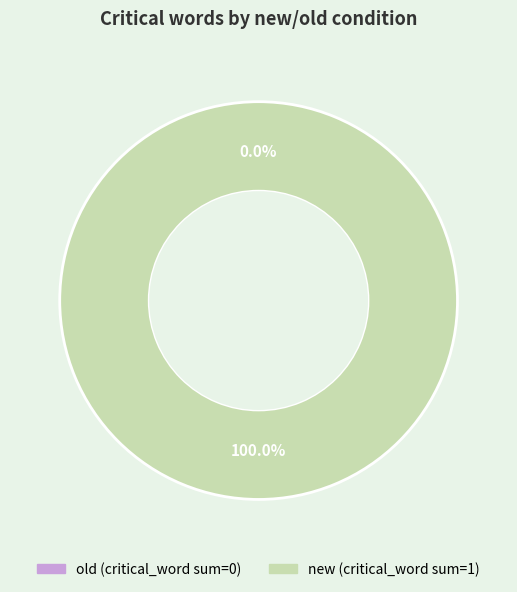

Between new and old, which is larger?

new